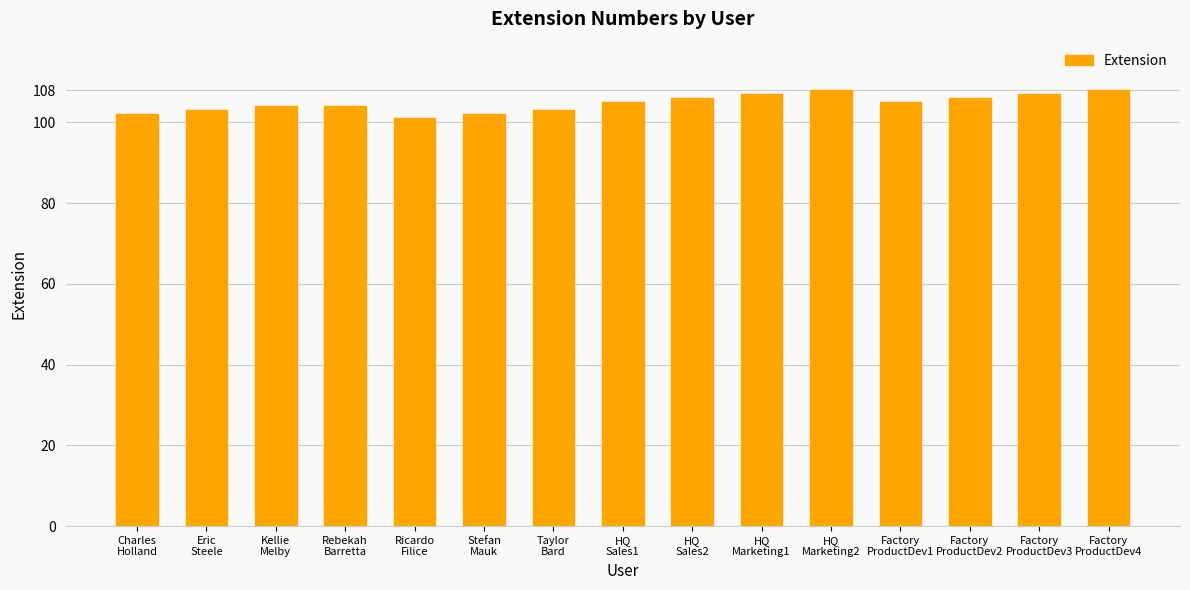

How many values are between 103 and 107?

10